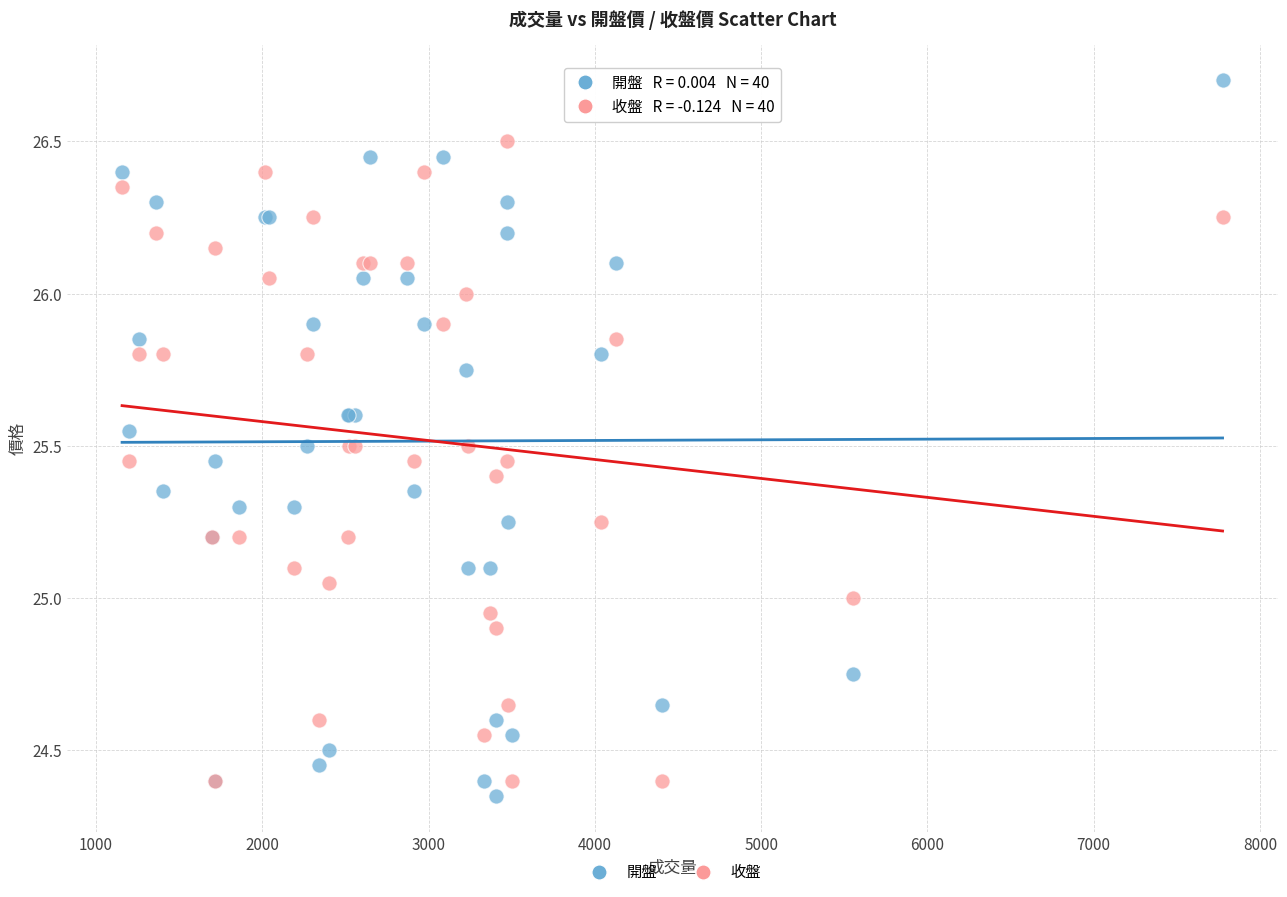

Which series has the widest spread of Y values?

開盤